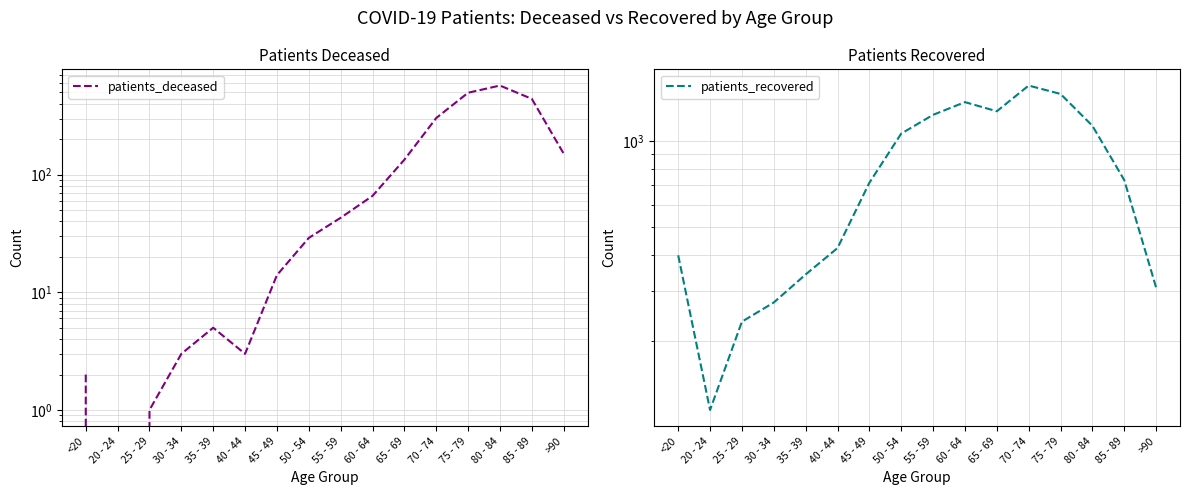

Which series has the largest range (max minus min)?

patients_recovered